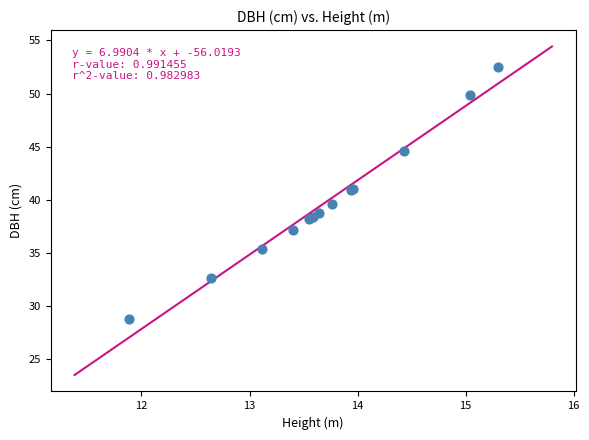

What Y value in the scatter plot is closest to 40?

39.6